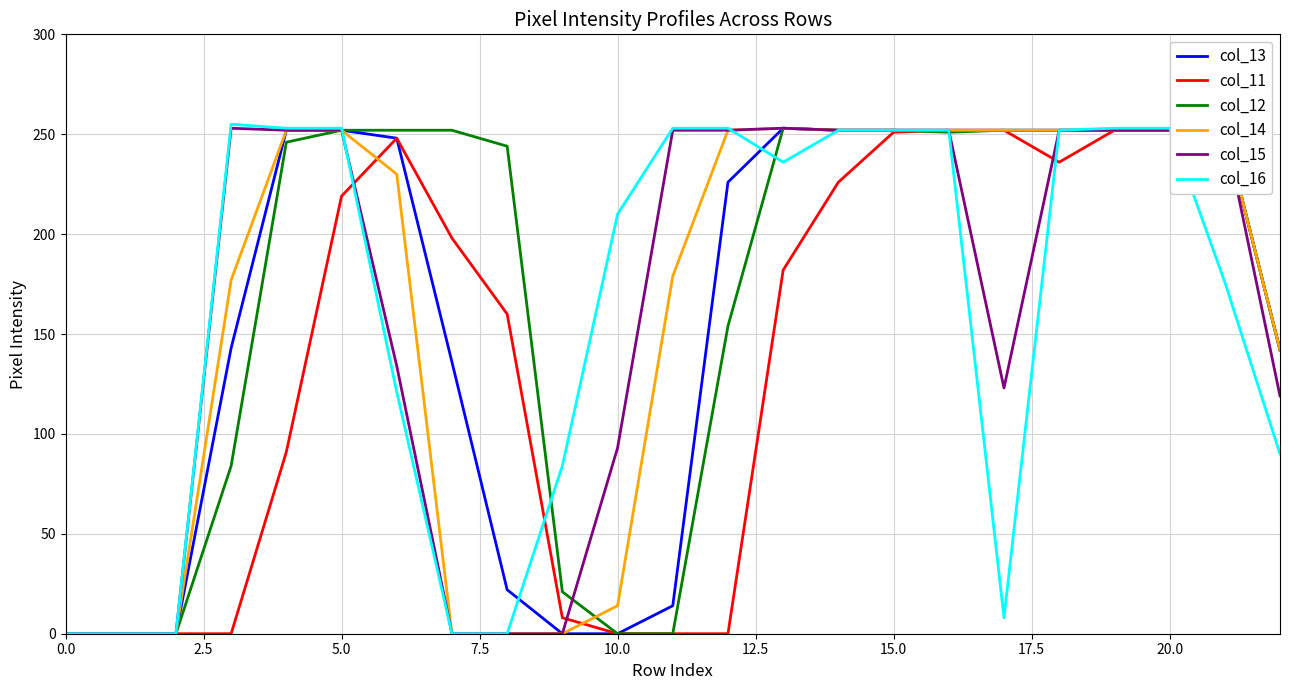

Where is col_14 nearest to the value 126?

22